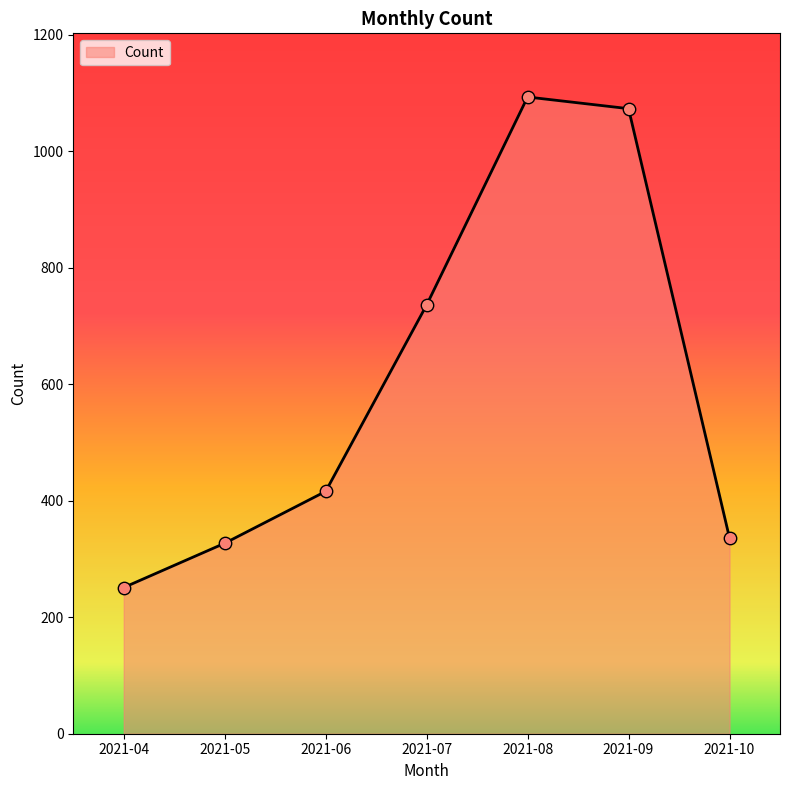

What is the ratio of the value at 2021-08 to the value at 2021-10?

3.3